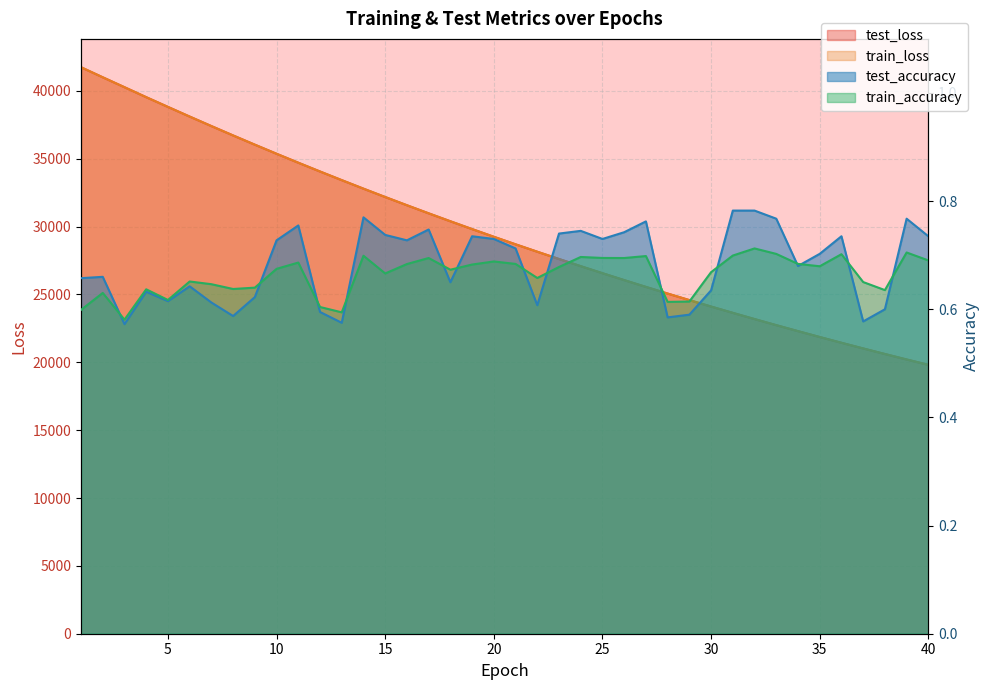

What is the difference between the highest and lowest values at 10?

35369.7